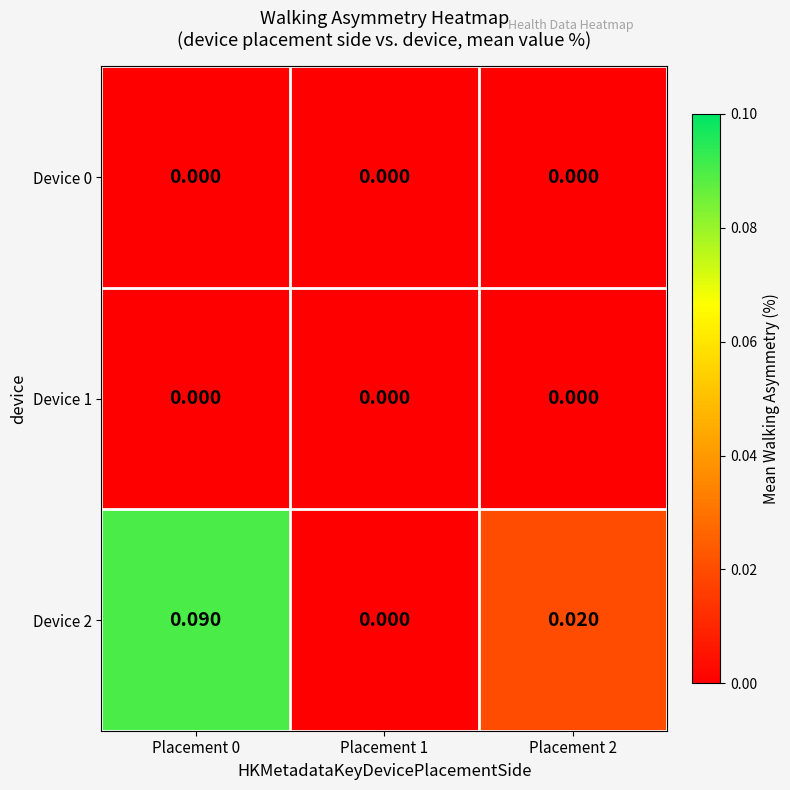

How many series are shown in this chart?

3